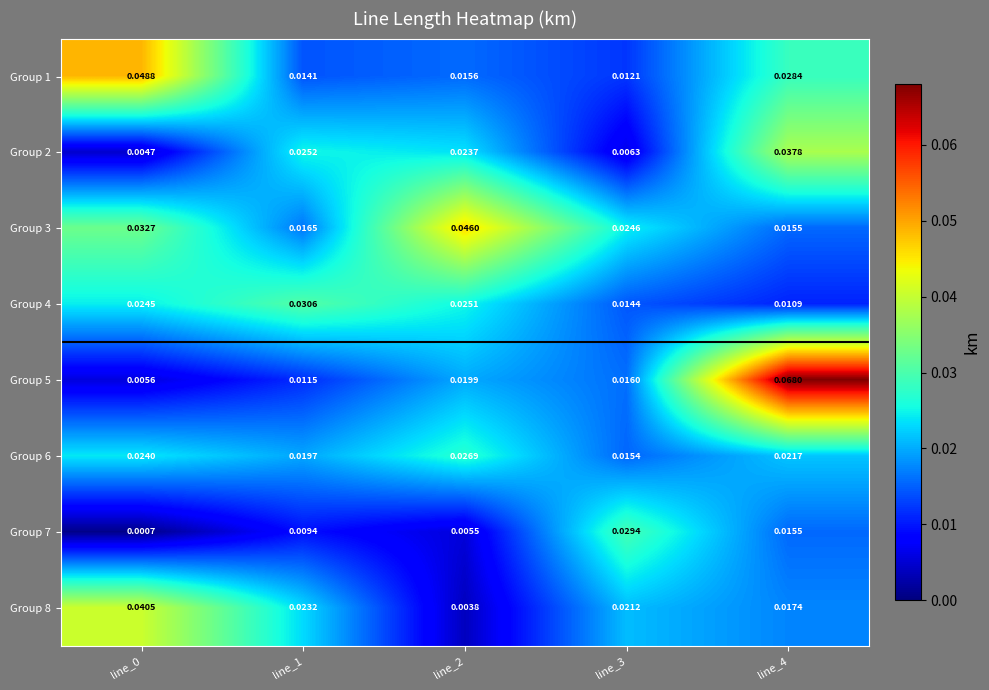

Is the value of Group 1 at line_4 greater than the value of Group 6 at line_3?

Yes